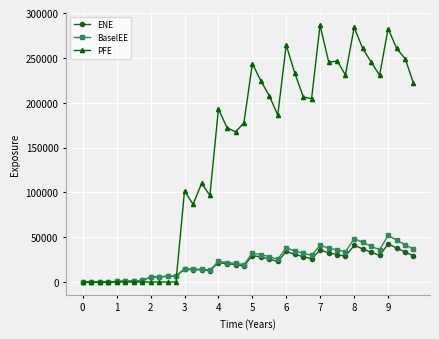

Which series has the largest total across all categories?

PFE